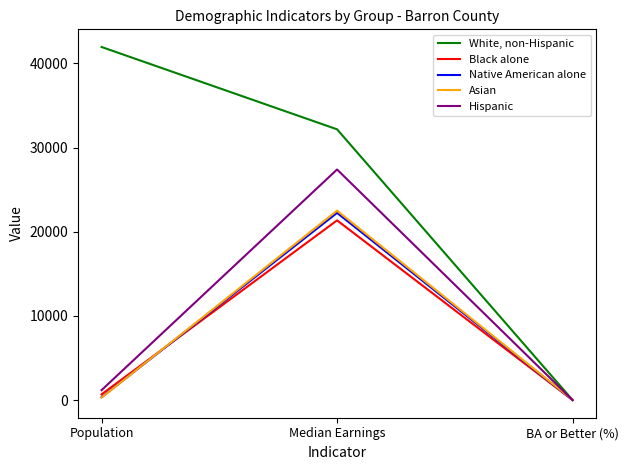

Is it true that Black alone equals 3.7 at BA or Better (%)?

True